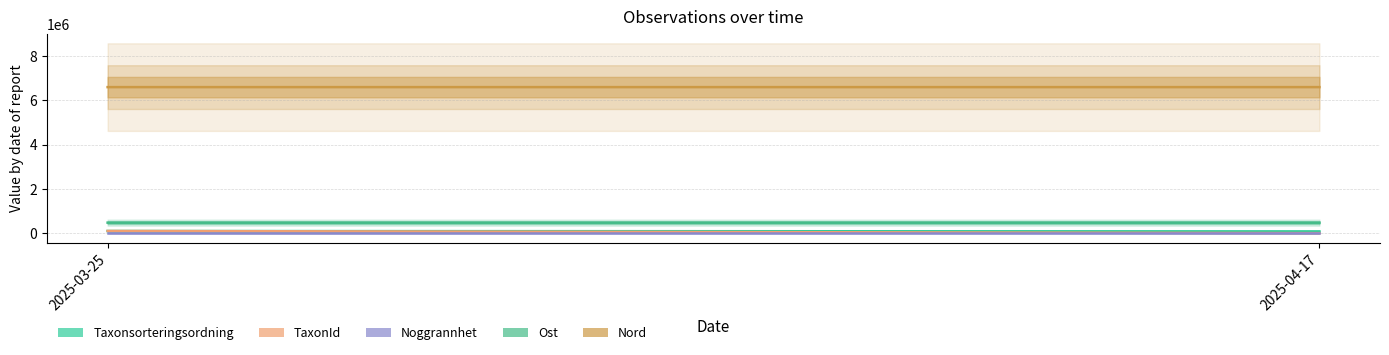

What is the spread (max minus min) of values at 2025-04-17?

6594914